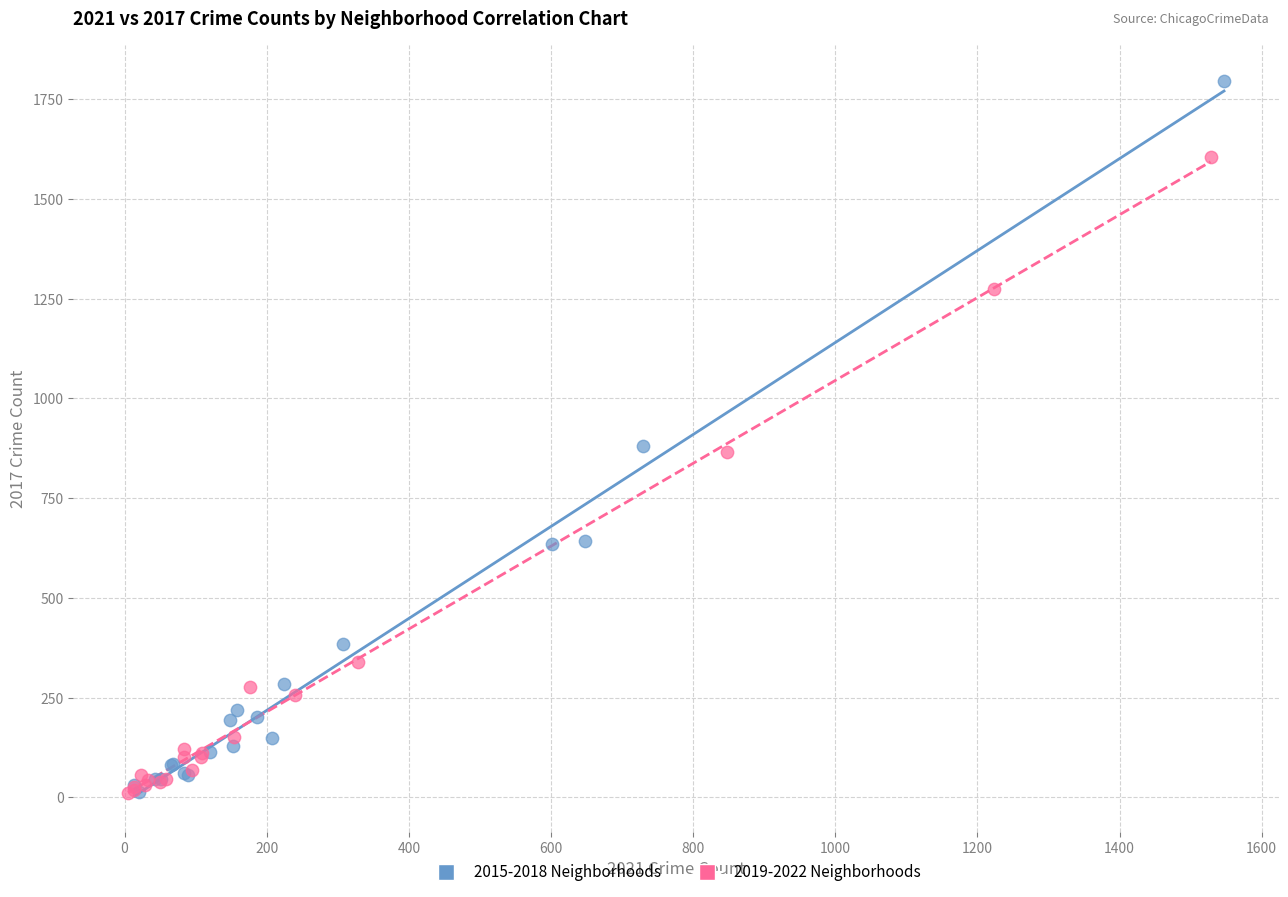

Which series contains the highest Y value?

2015-2018 Neighborhoods